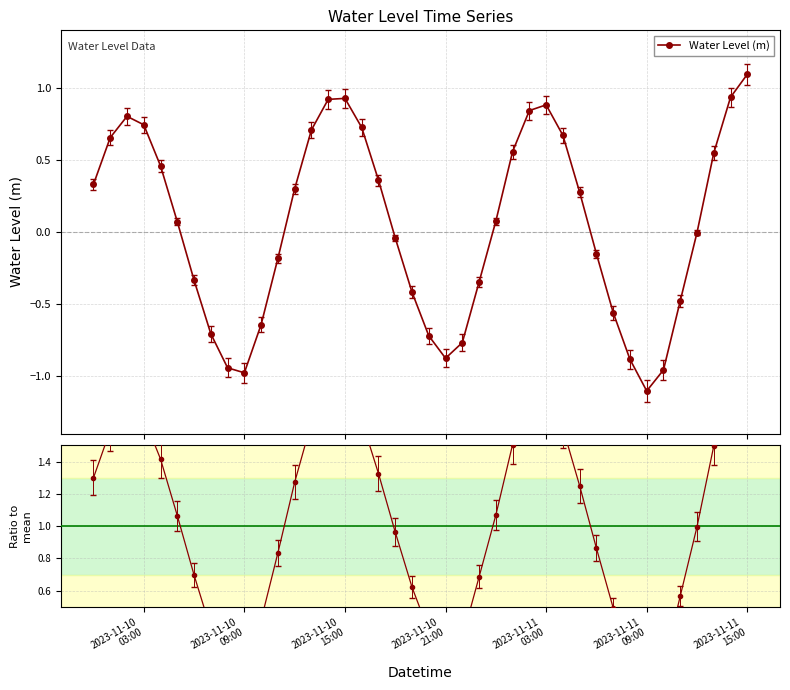

Is this an area chart (filled region under the line)?

No